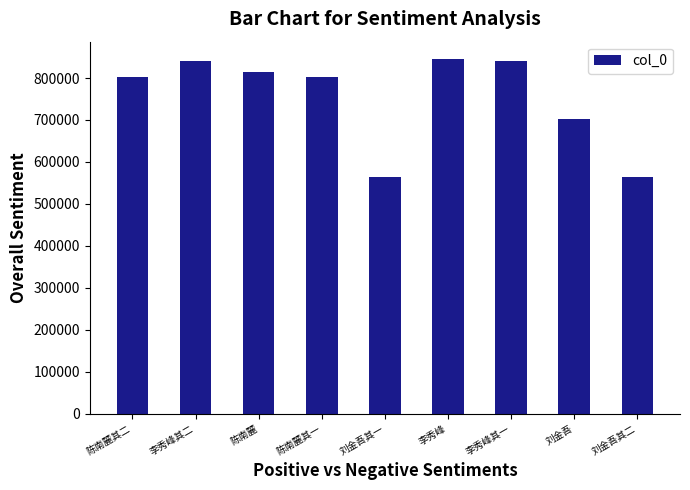

Are the bars horizontal?

No